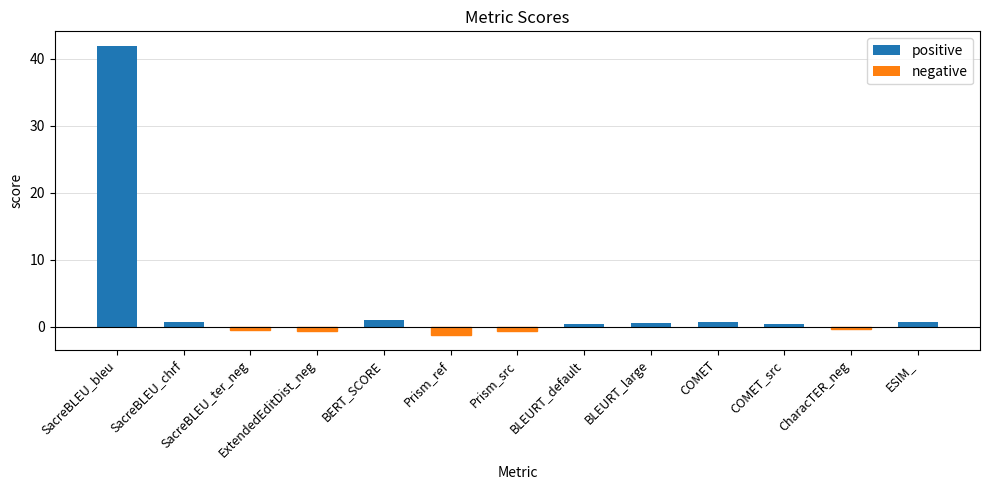

Are the bars horizontal?

No